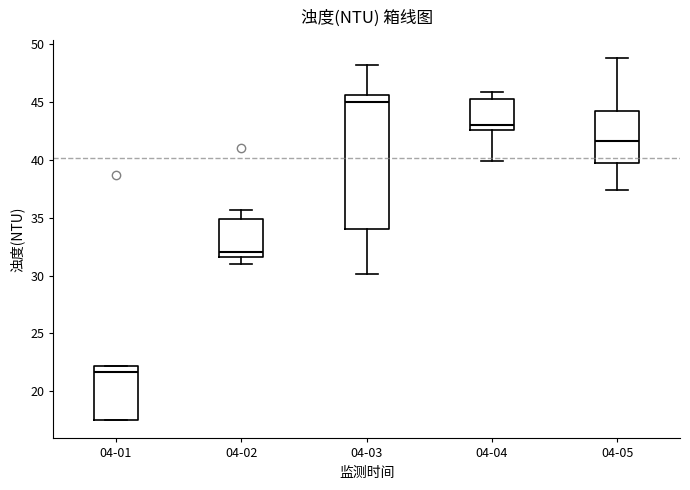

Reading left to right, transcribe this box plot: for each box, give where its median line is, the range the box spans, and where its two whiskers end, as read against the y-axis. The values are not printed on the chart, so give them approximately, as read against the axis.

04-01: median 21.5, box 17.5 to 22.0, whiskers 17.5 to 22.0
04-02: median 32.0, box 31.5 to 35.0, whiskers 31.0 to 35.5
04-03: median 45.0, box 34.0 to 45.5, whiskers 30.0 to 48.0
04-04: median 43.0, box 42.5 to 45.5, whiskers 40.0 to 46.0
04-05: median 41.5, box 39.5 to 44.0, whiskers 37.5 to 49.0